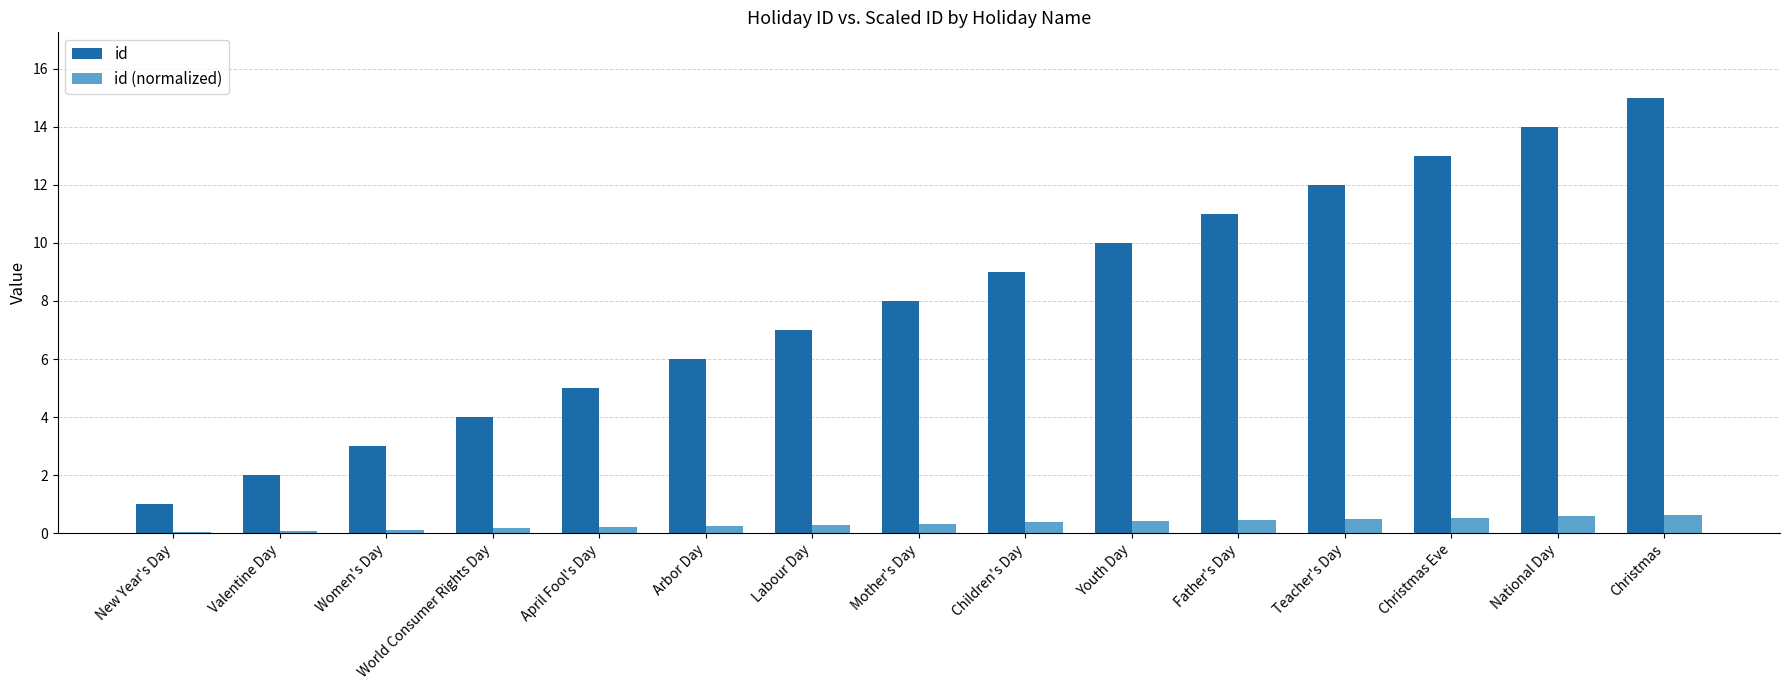

True or false: id has a value of 16.5 at Youth Day.

False